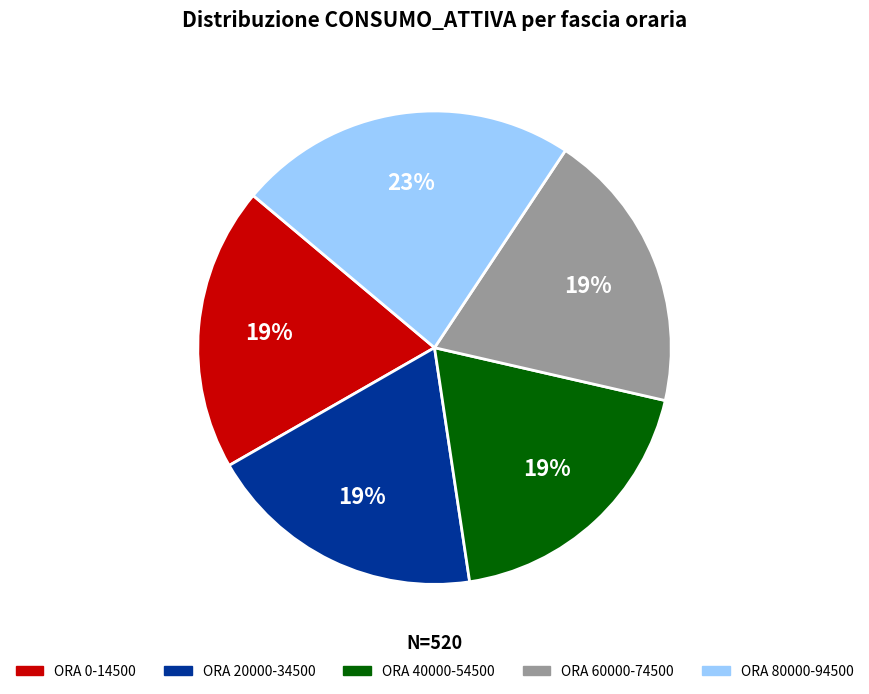

To the nearest percent, what portion does ORA 40000-54500 represent?

19%